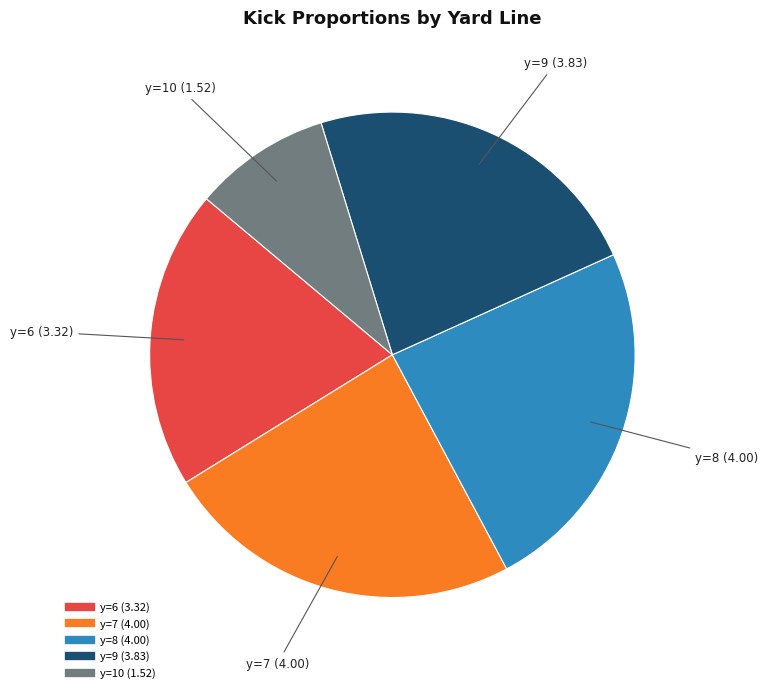

How many slices are in this pie chart?

5